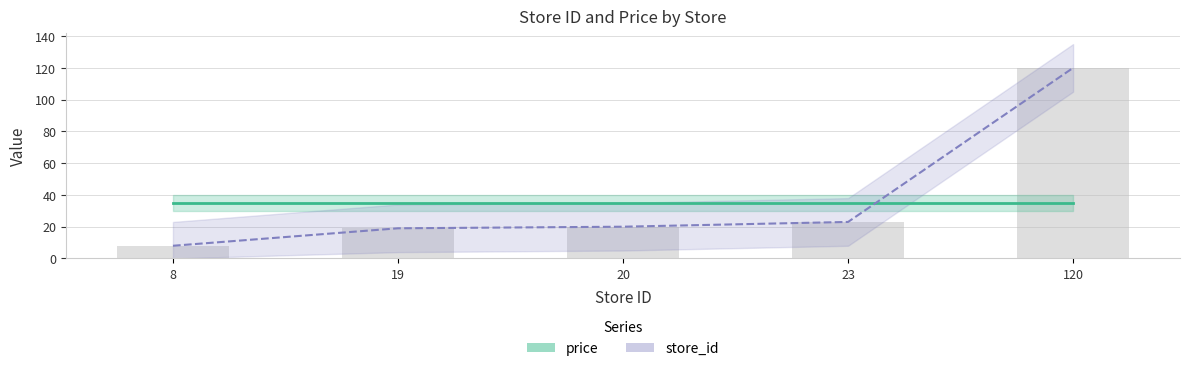

What is the difference between the second highest and second lowest values in the store_id series?

4.0